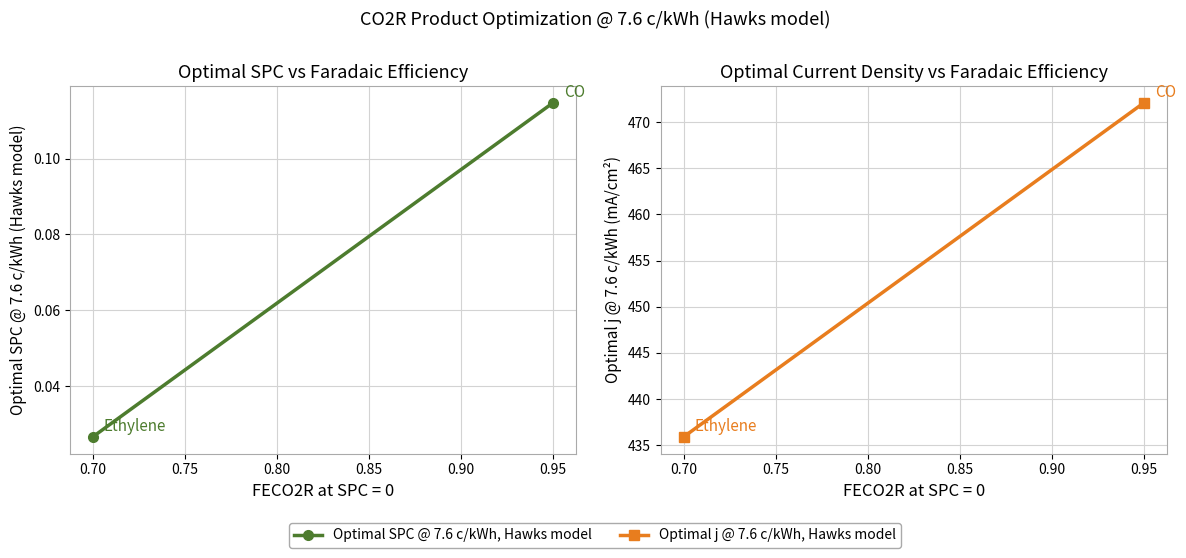

What is the sum of all Optimal j @ 7.6 c/kWh, Hawks model values?

908.0